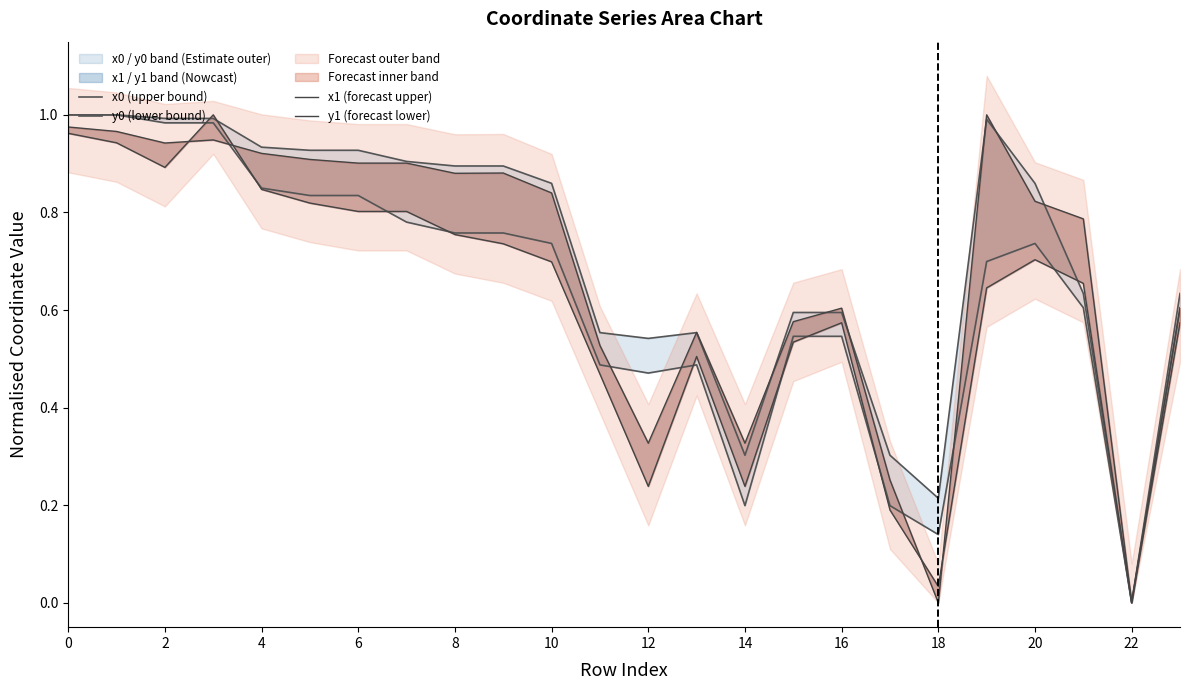

Is it true that x1 (forecast upper) equals 1.6 at 6?

False